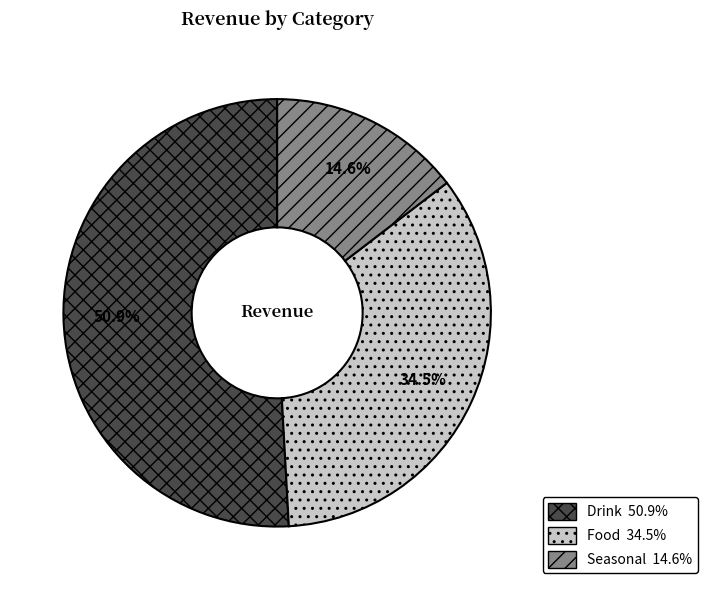

Count the number of slices in the pie.

3